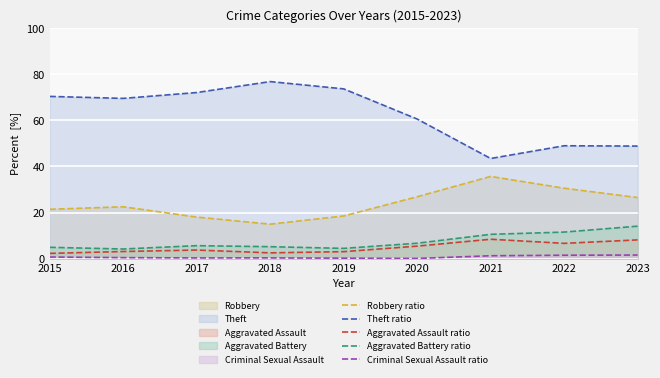

The value of Aggravated Battery ratio at 2018 is 5.2. True or false?

True